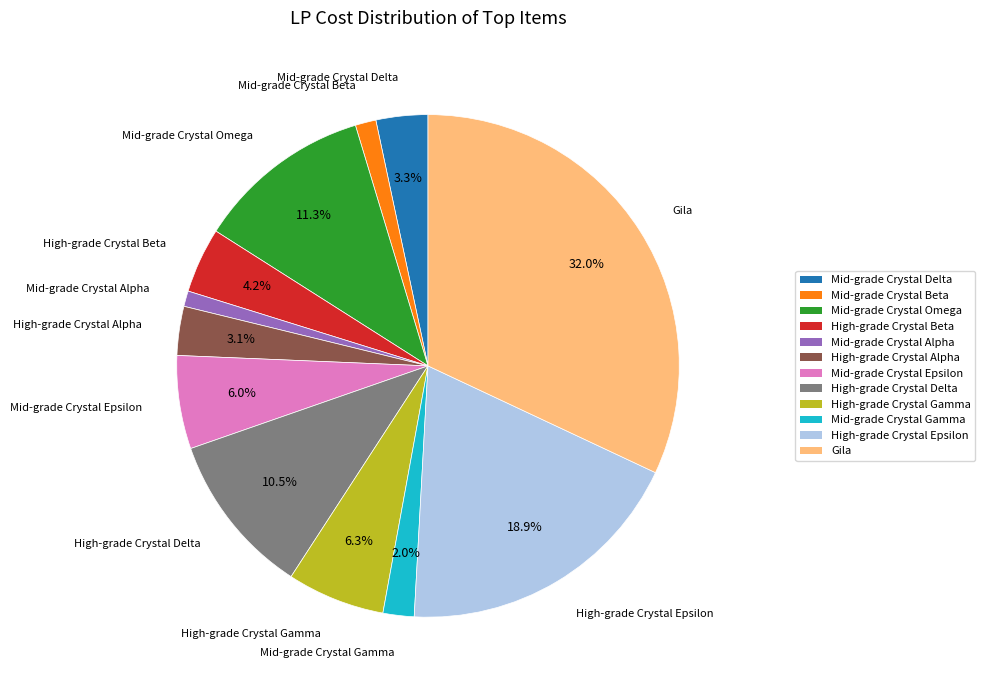

To the nearest percent, what portion does Mid-grade Crystal Delta represent?

3%